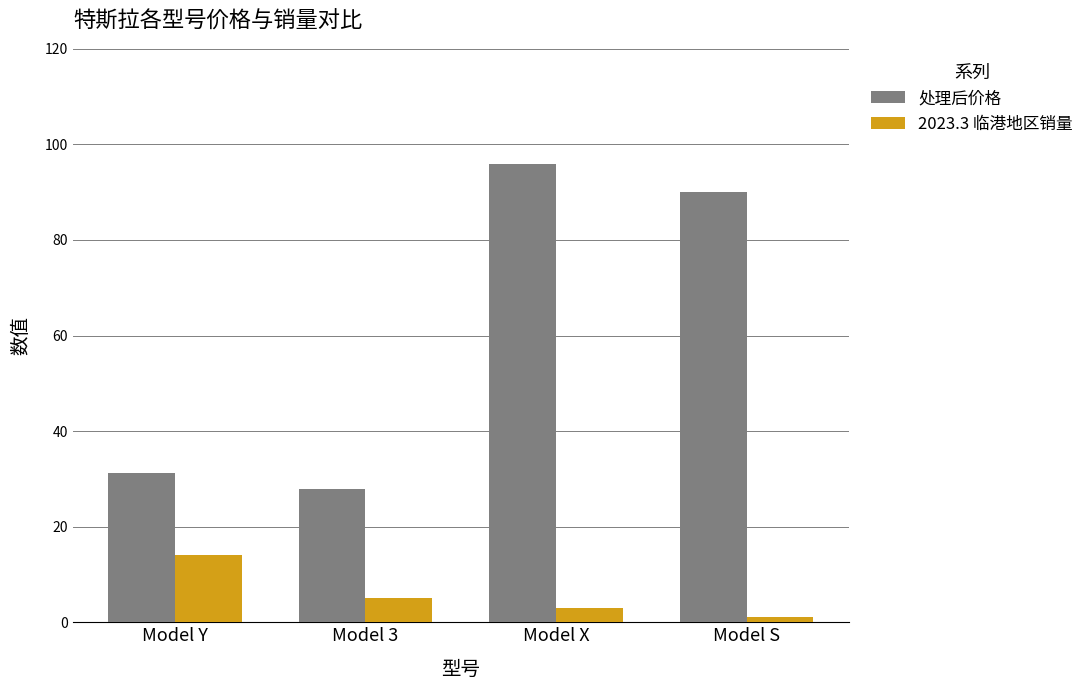

At how many categories does at least one series exceed 12?

4